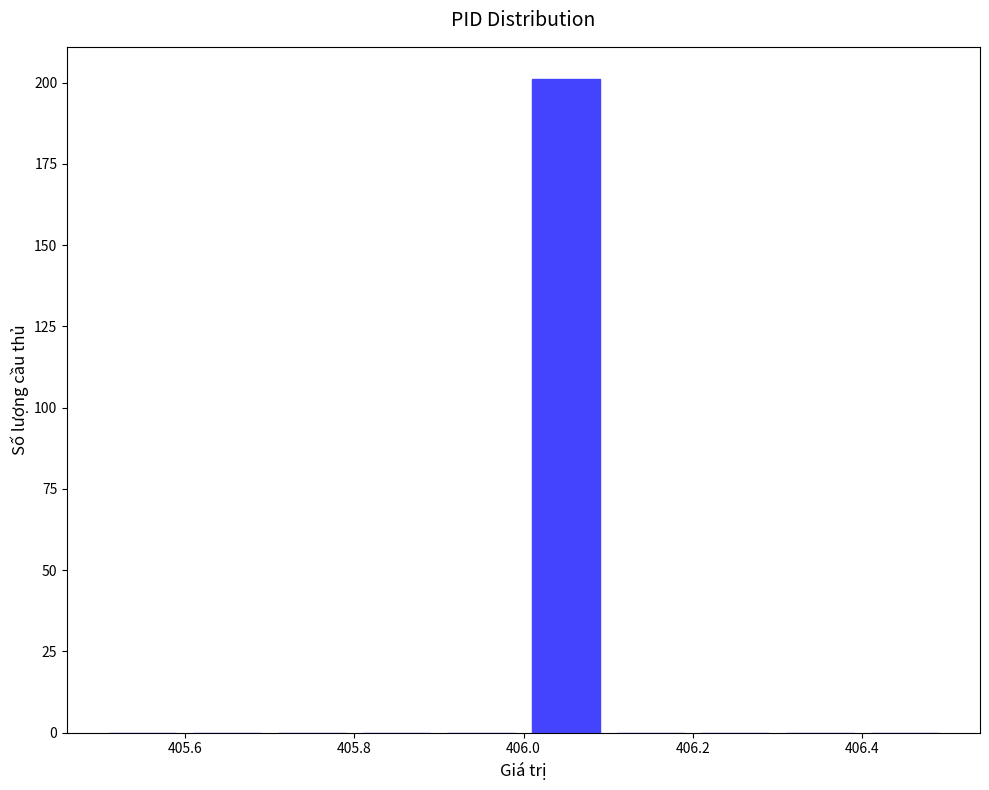

Reading left to right, transcribe this chart: for each bar, give the range it covers on the x-axis and its height. The values are not printed on the chart, so give them approximately, as read against the axis.

405.5 to 405.6: 0
405.6 to 405.7: 0
405.7 to 405.8: 0
405.8 to 405.9: 0
405.9 to 406.0: 0
406.0 to 406.1: 200
406.1 to 406.2: 0
406.2 to 406.3: 0
406.3 to 406.4: 0
406.4 to 406.5: 0